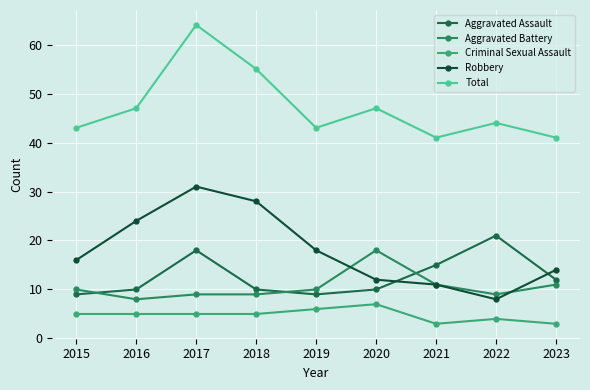

List the labels in order of Robbery value, largest first.

2017, 2018, 2016, 2019, 2015, 2023, 2020, 2021, 2022